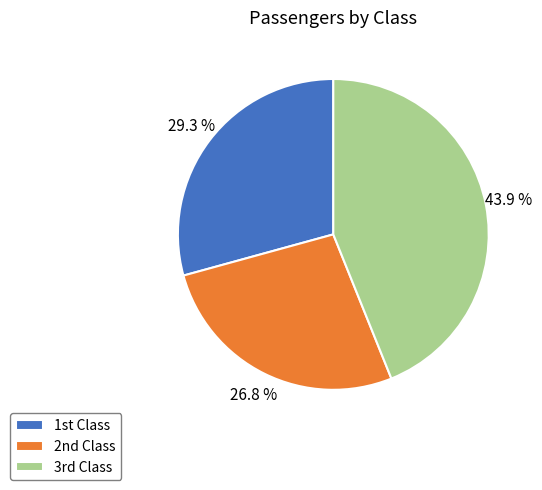

Does any single category account for the majority?

No